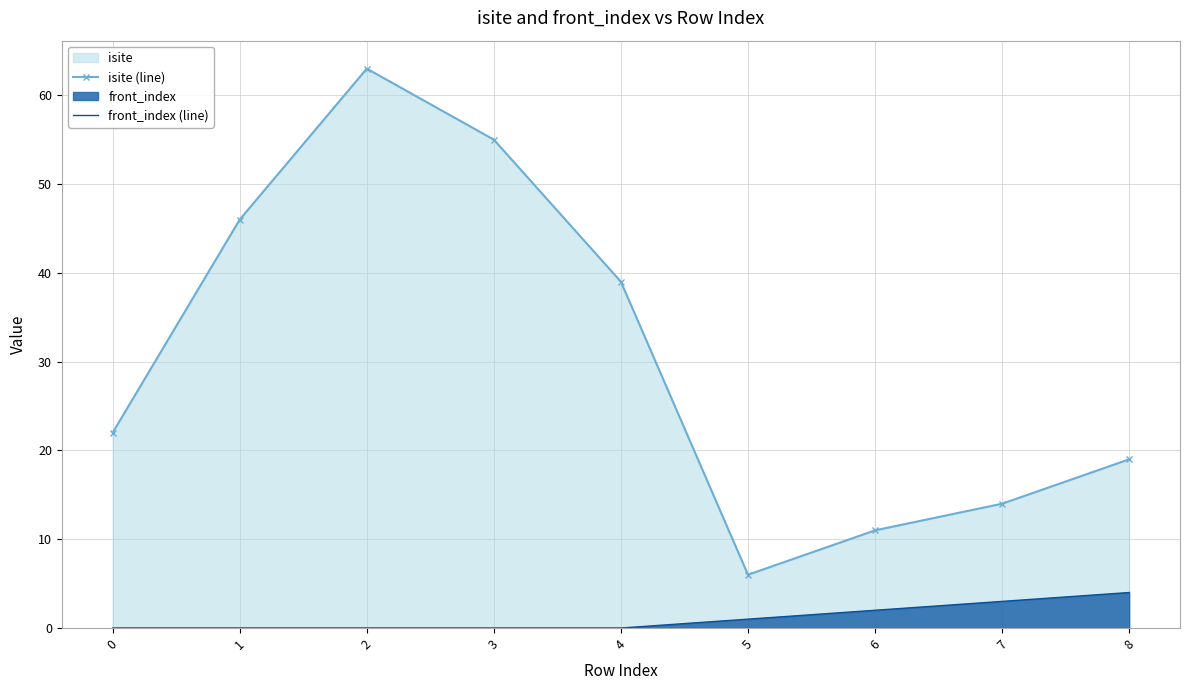

How many interior local valleys does the isite (line) series have?

1